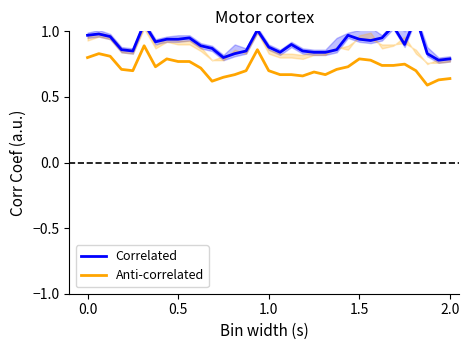

At how many categories does at least one series exceed 0?

33